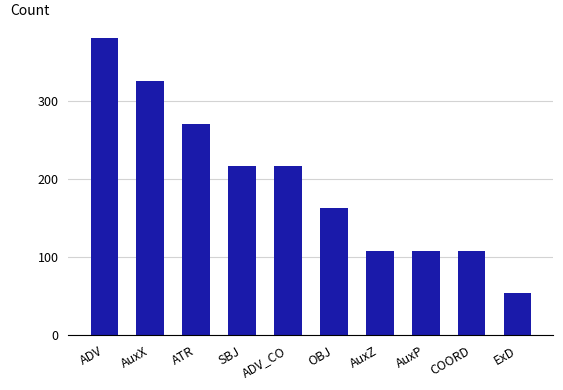

The value at OBJ is 163. True or false?

True